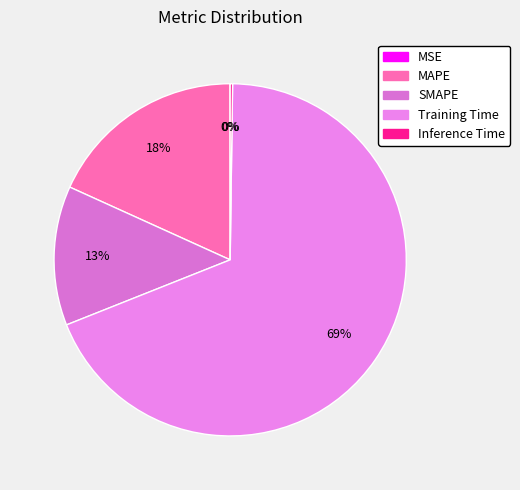

Rank the categories by value from highest to lowest.

Training Time, MAPE, SMAPE, Inference Time, MSE